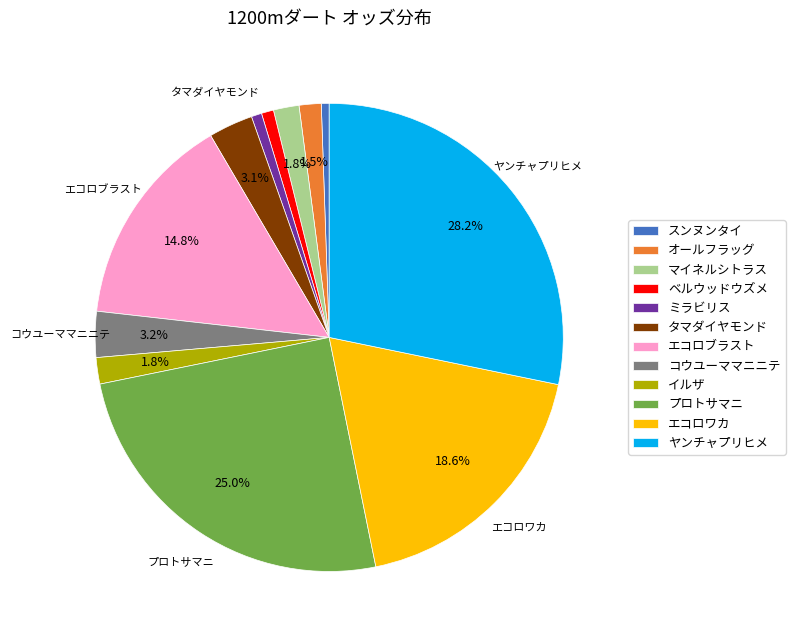

To the nearest percent, what is the difference between the largest and smallest slice percentages?

28%